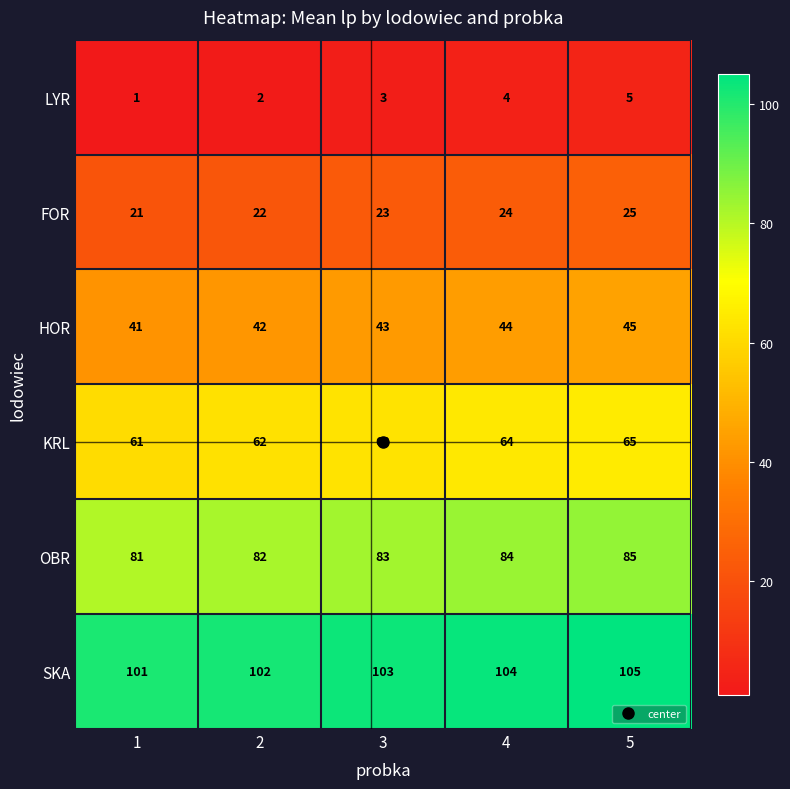

Which series has the largest total across all categories?

SKA